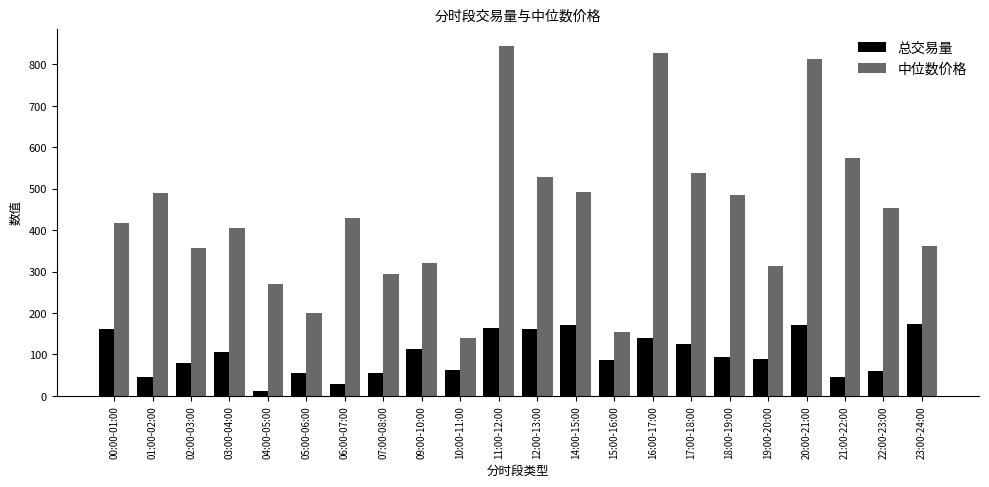

How many values in the 中位数价格 series exceed 429?

11